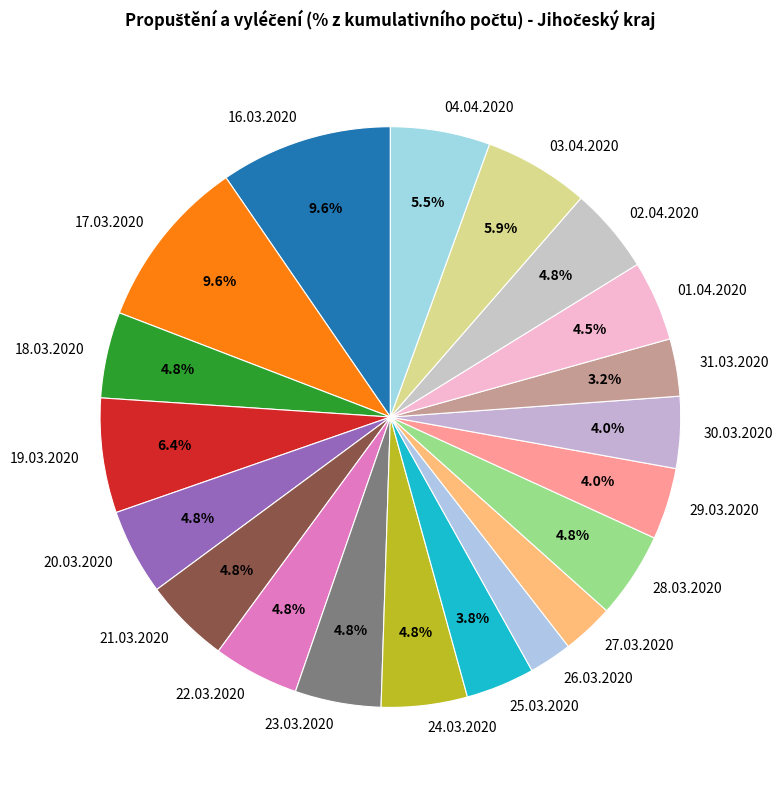

What percentage do 31.03.2020 and 18.03.2020 together represent?

8.0%